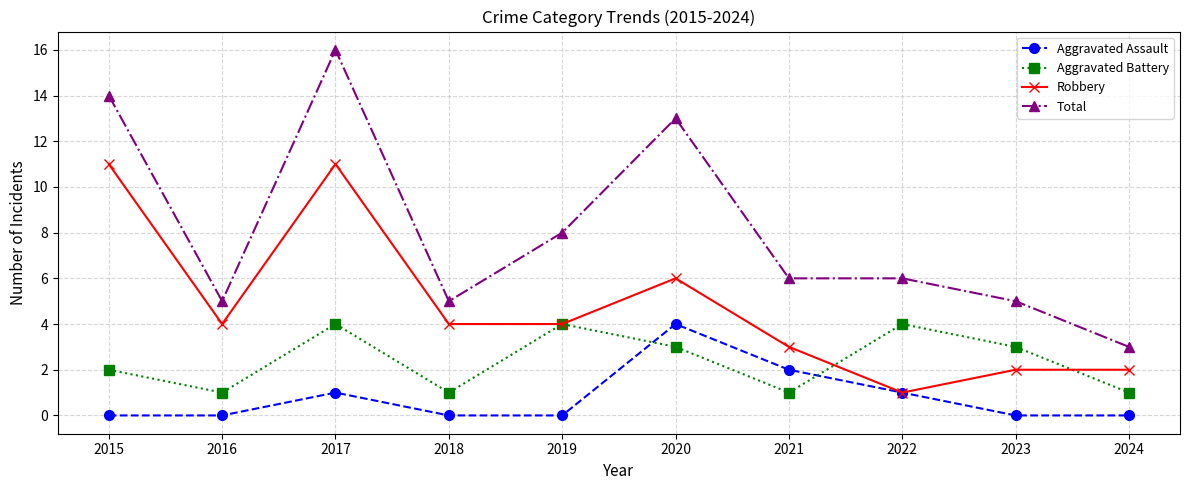

At 2024, list the series in order from smallest to largest.

Aggravated Assault, Aggravated Battery, Robbery, Total